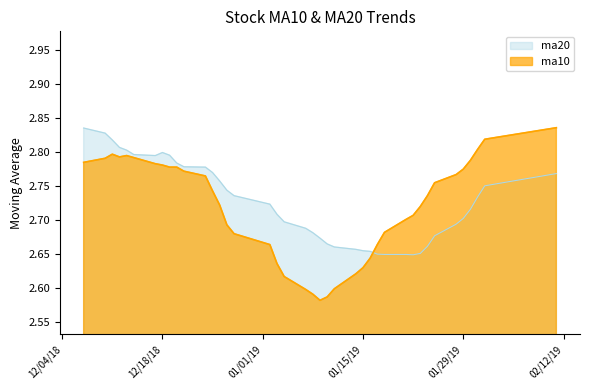

After their last crossing, which series has the higher values: ma10 or ma20?

ma10